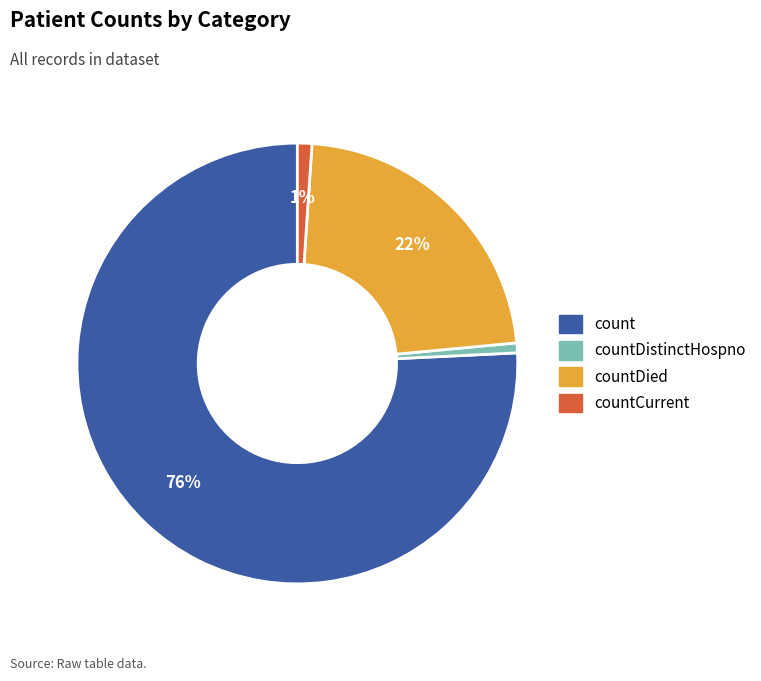

Is there a majority slice in this chart?

Yes